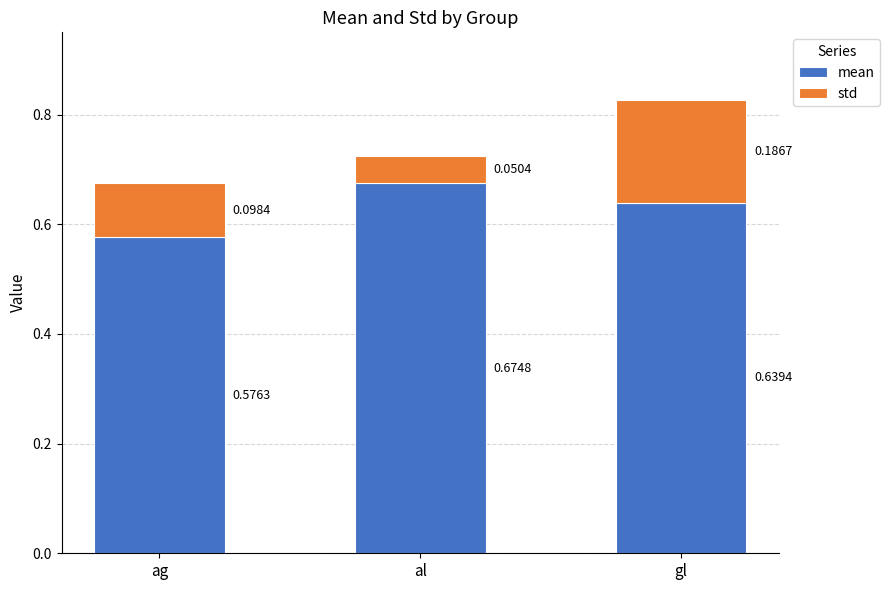

At which label does mean reach its peak?

al